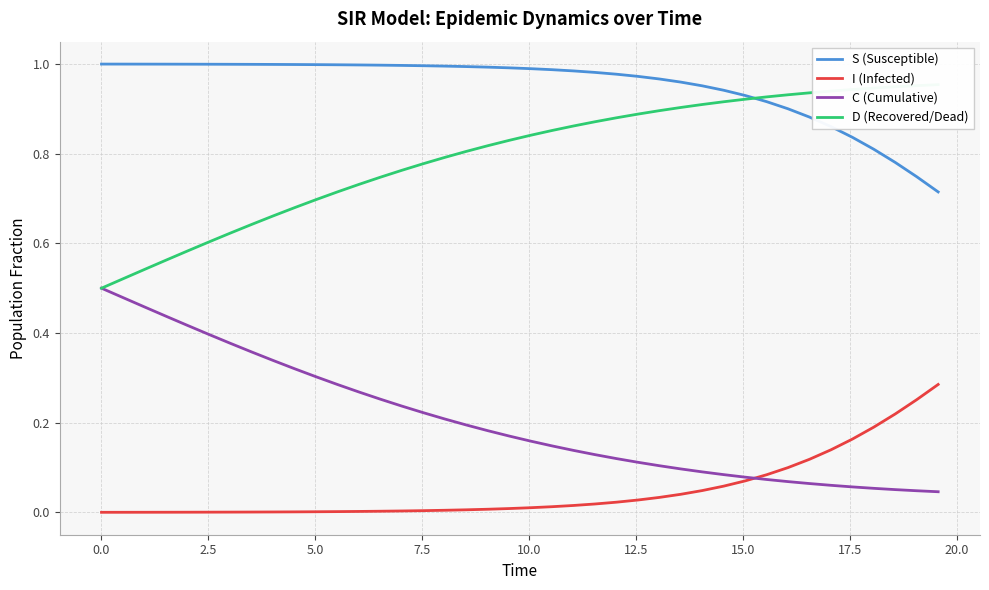

What is the sum of all C (Cumulative) values?

8.2